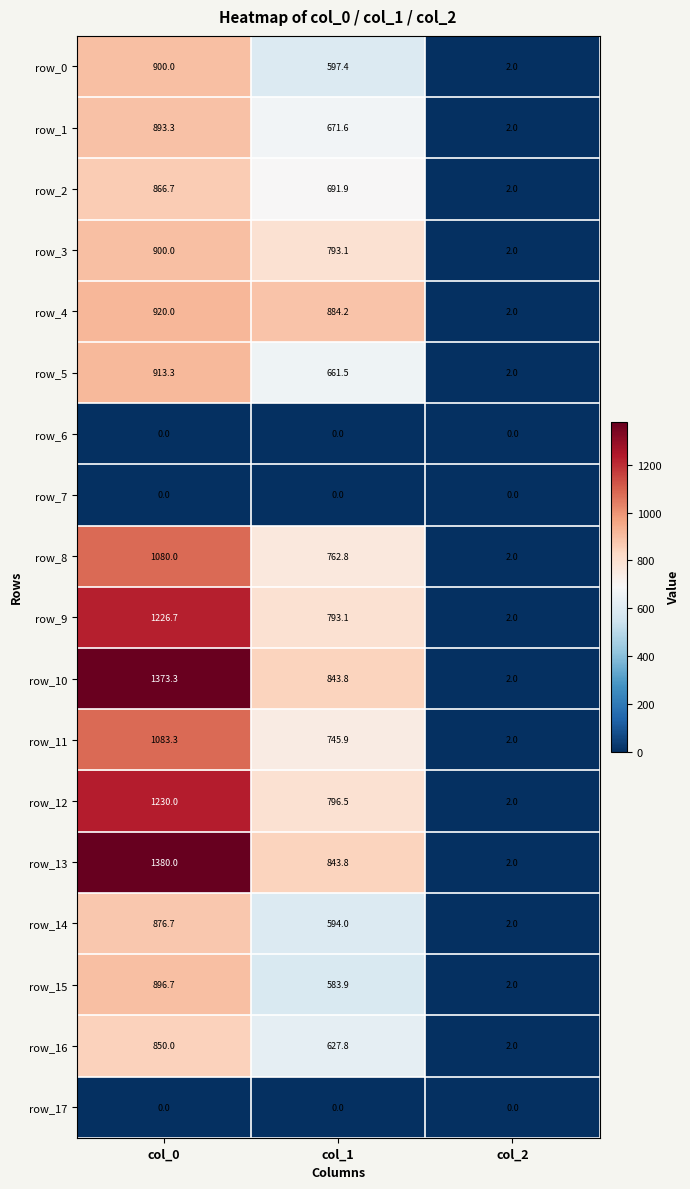

Is it true that row_0 equals 3.5 at col_2?

False